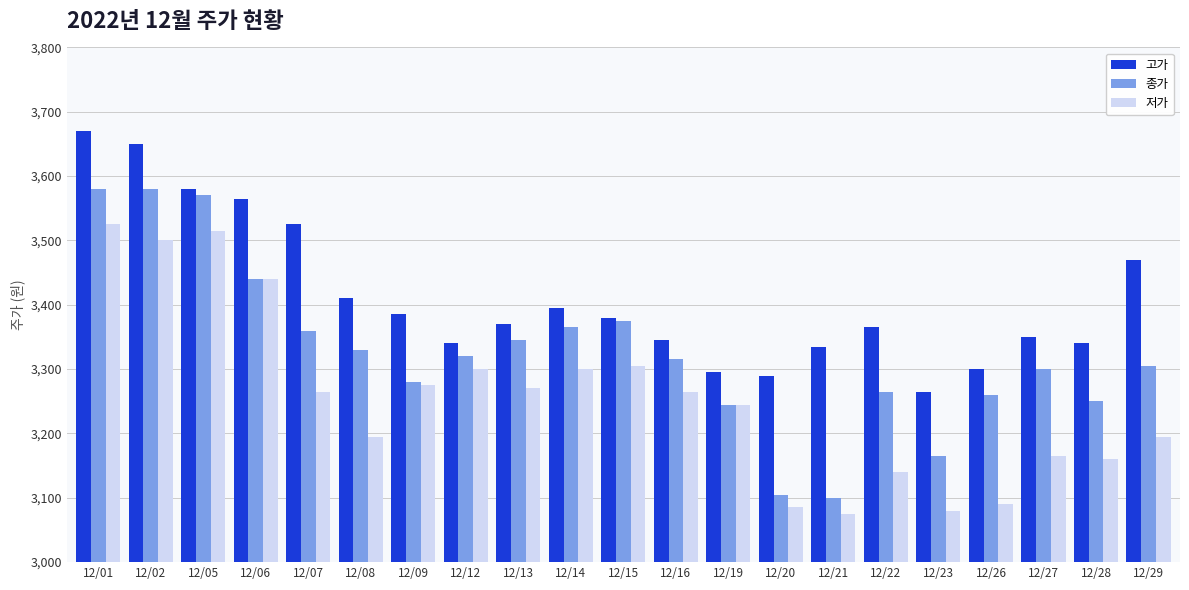

At which category does the chart reach its minimum across all series?

12/21